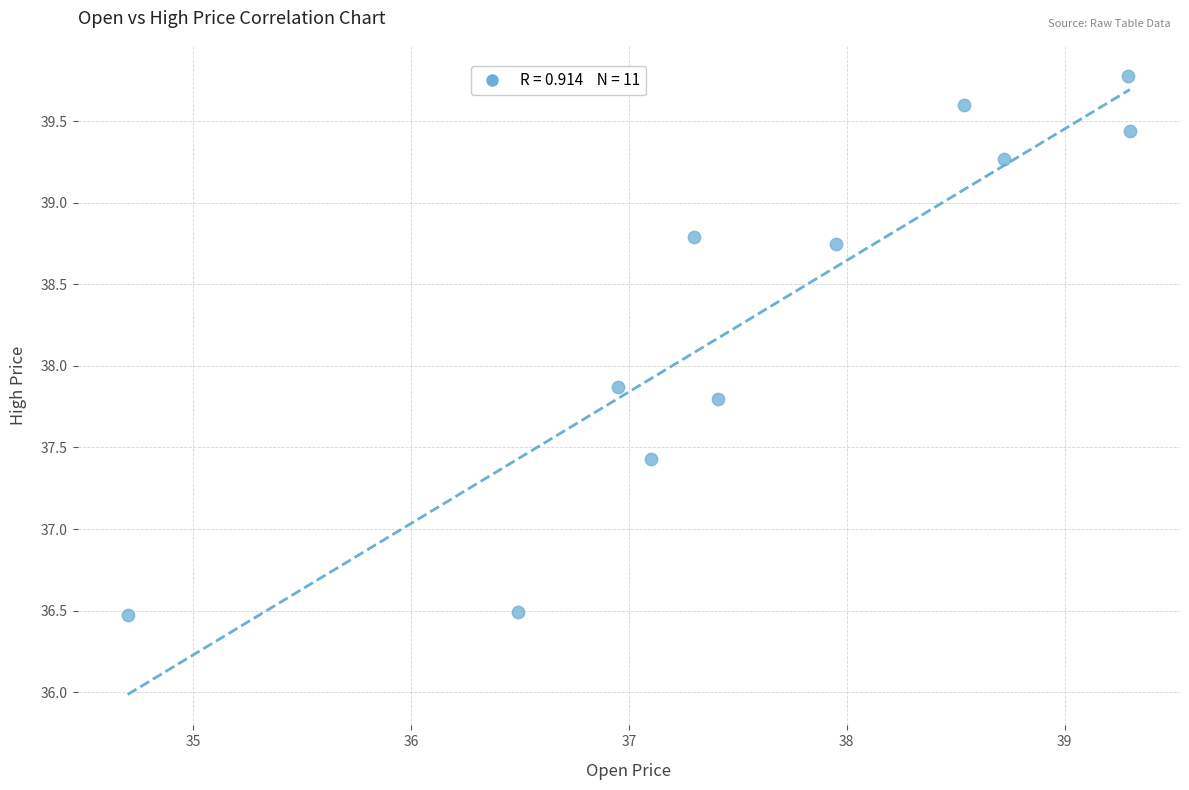

What Y value in the scatter plot is closest to 38?

37.9